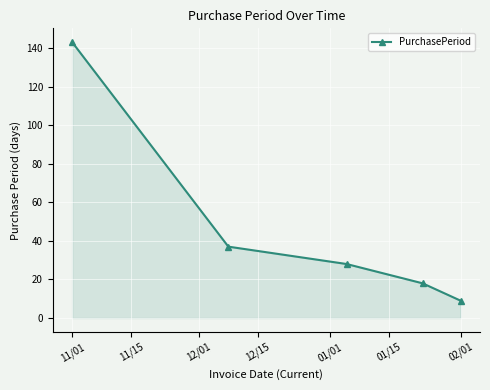

What is the greatest value displayed?

143